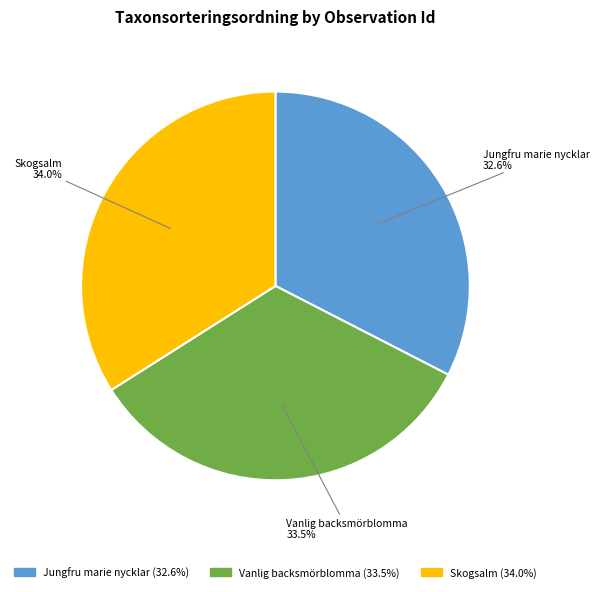

Is there a majority slice in this chart?

No